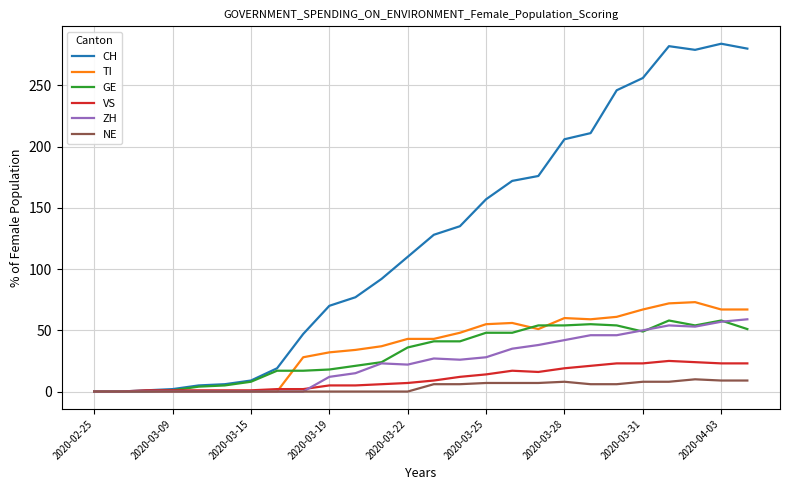

Which series has the largest range (max minus min)?

CH